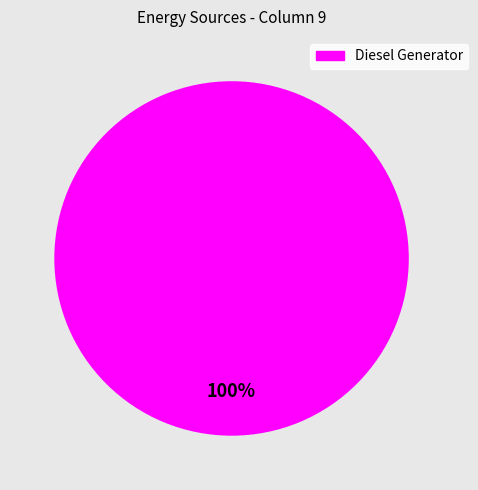

How many slices are in this pie chart?

1